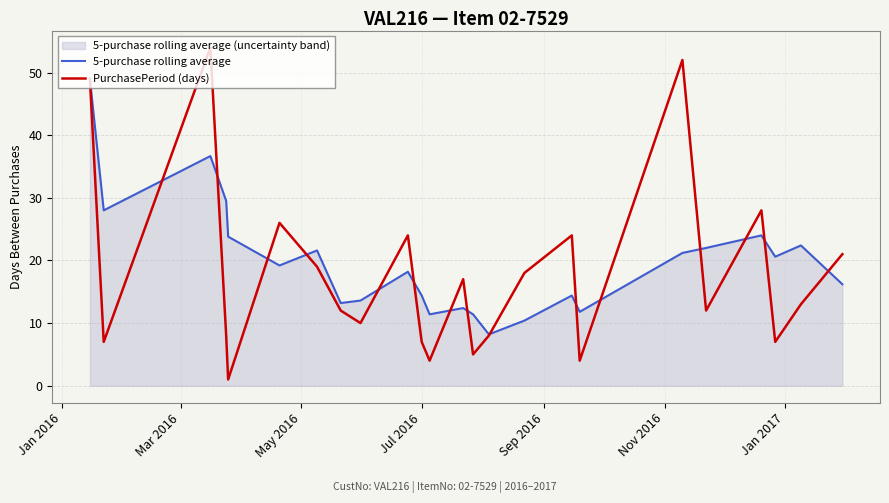

List the series in order of their peak value, lowest first.

5-purchase rolling average, PurchasePeriod (days)